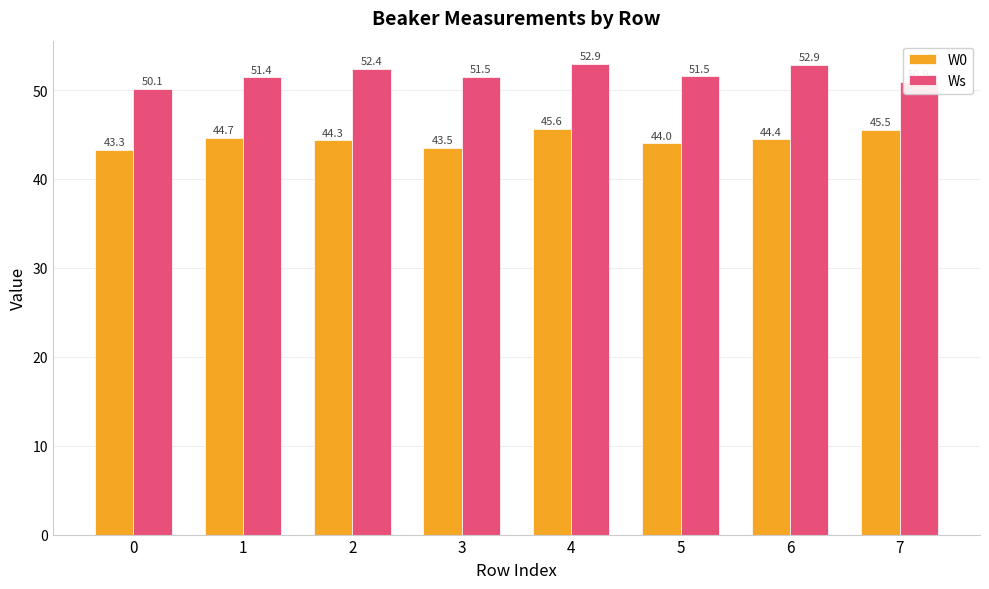

Which label corresponds to the largest value in the chart?

4